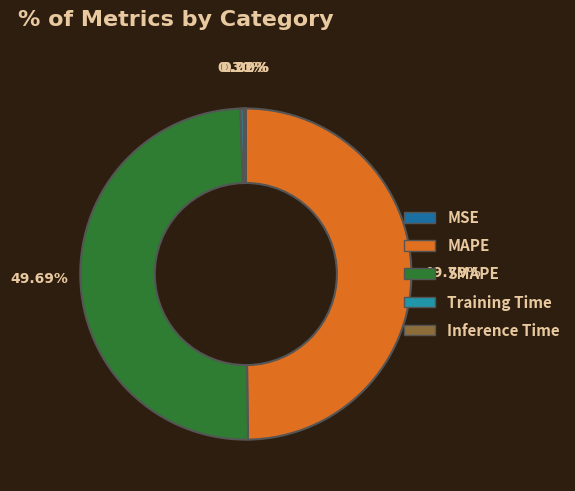

What is the largest slice in the pie chart?

MAPE